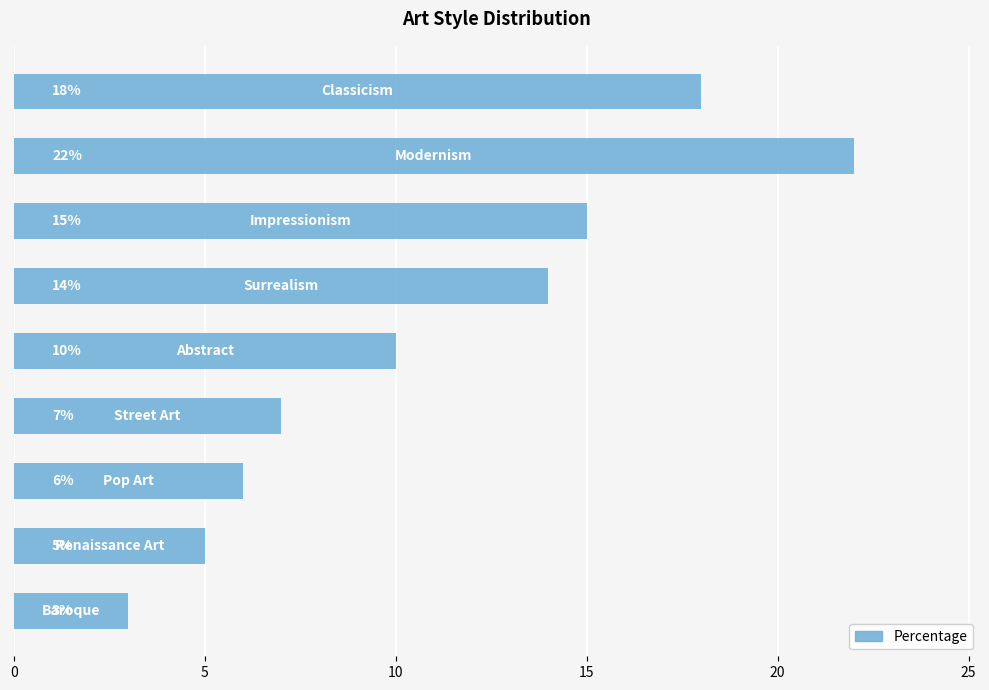

What is the difference between the maximum and minimum values?

19